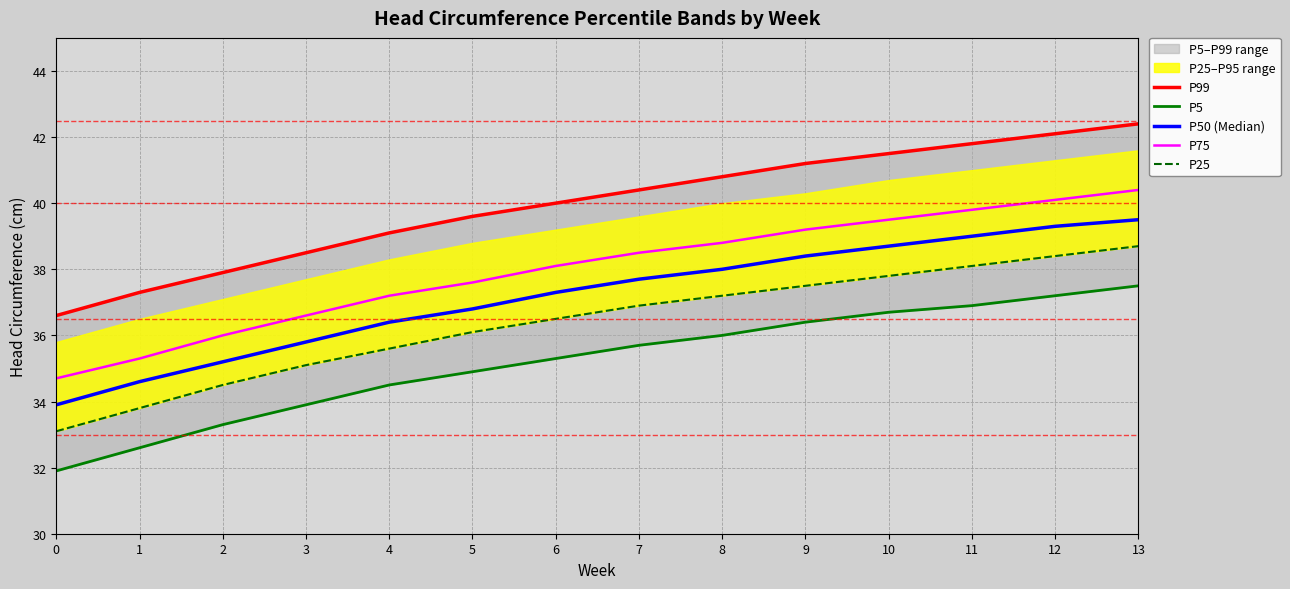

What is the greatest value displayed?

42.4